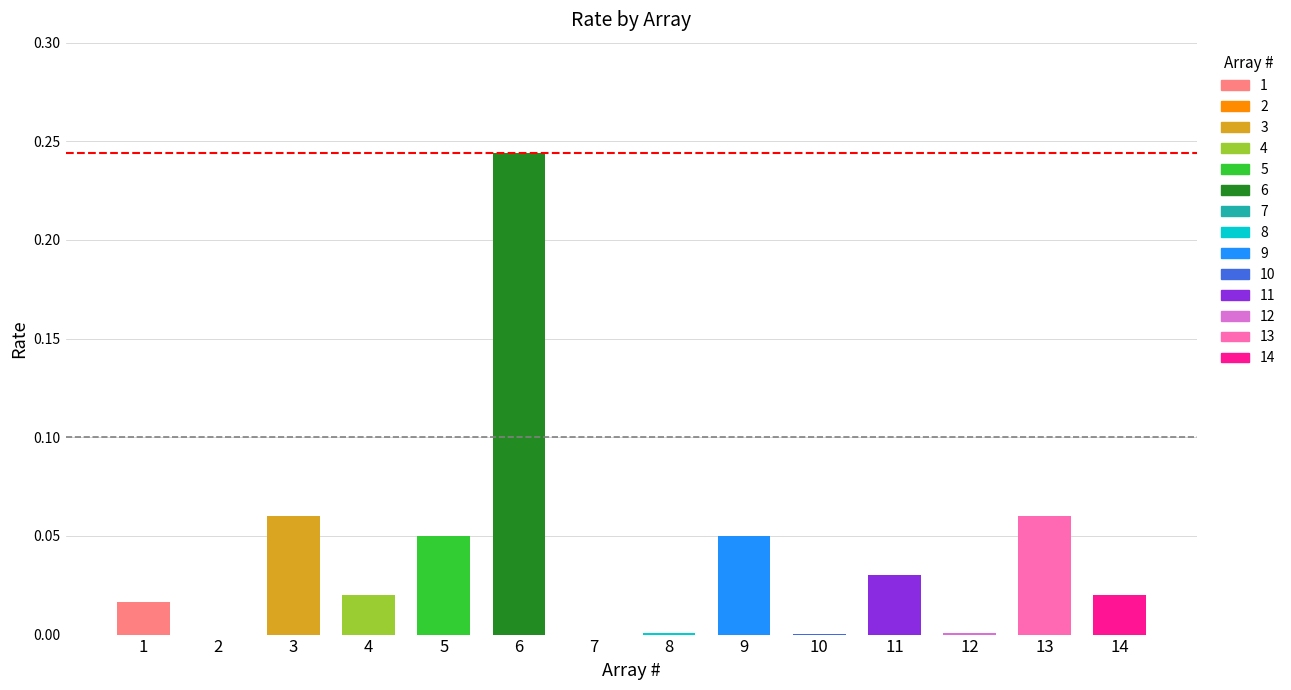

Which label corresponds to the smallest value in the chart?

2